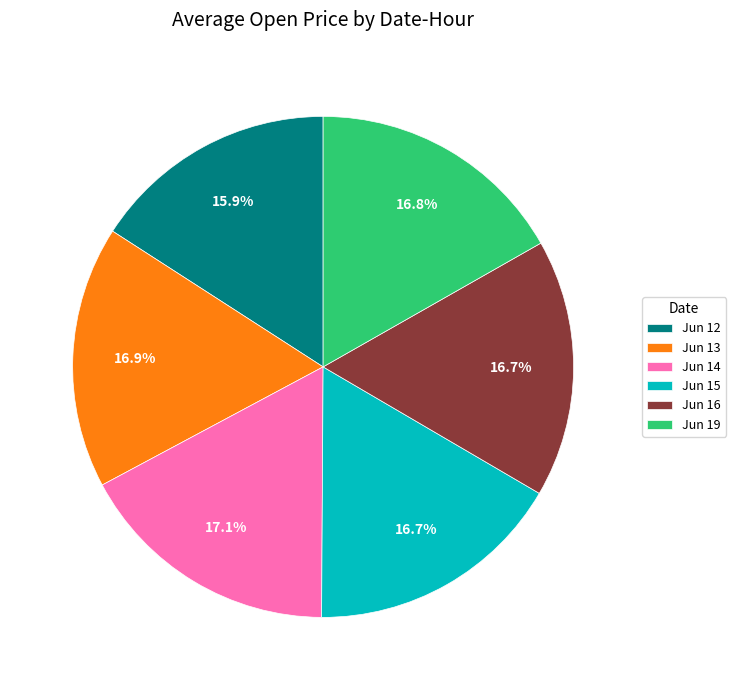

What portion of the pie excludes Jun 12?

84.1%